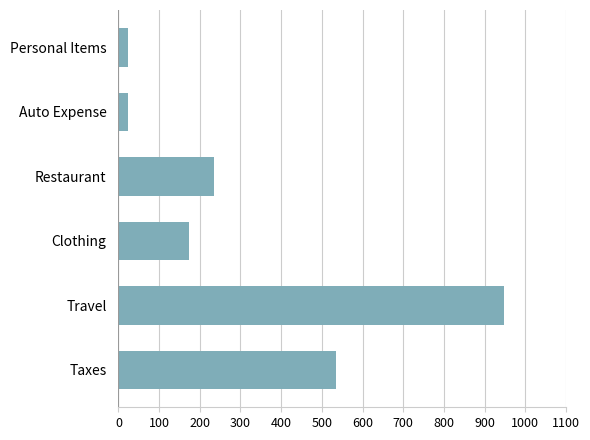

Is it true that the value at Clothing is 293.4?

False